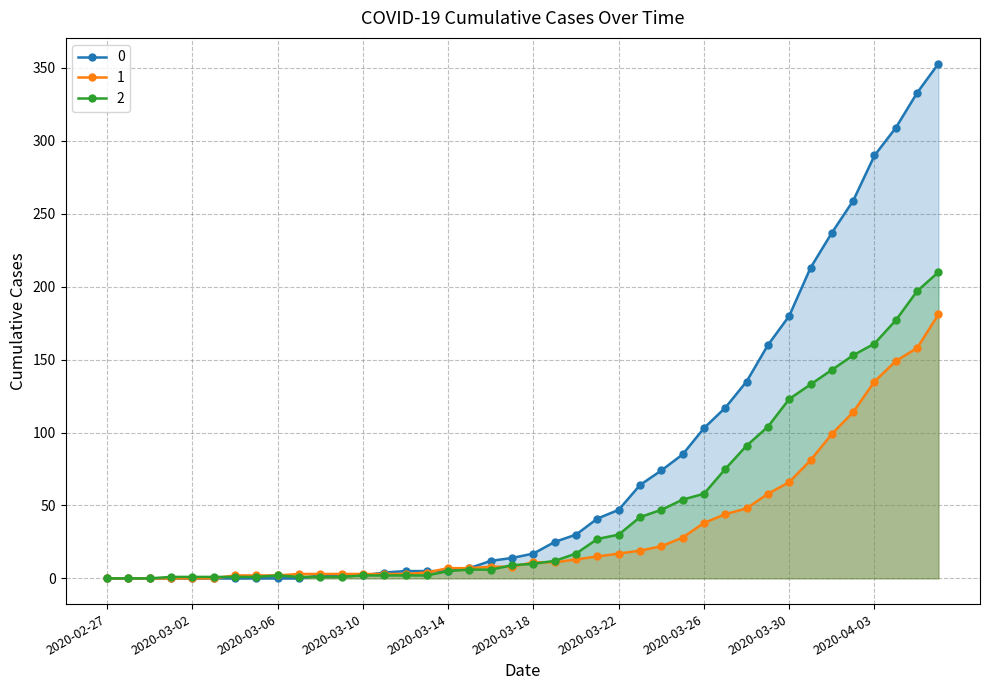

What is the label of the 33rd point from the right?

2020-03-05